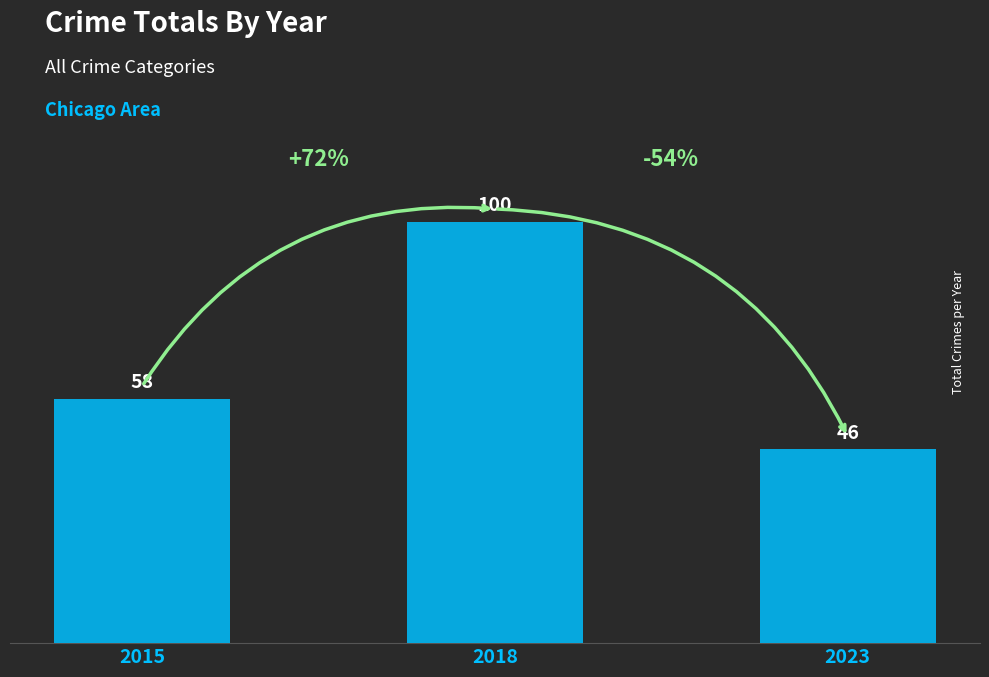

What is the change in value from 2015 to 2018?

+42